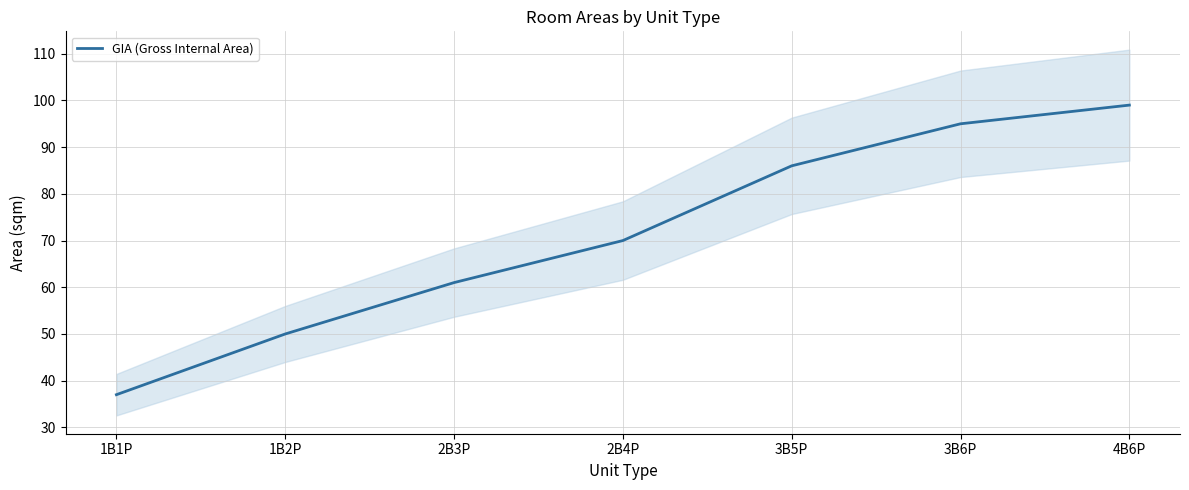

How many data points are less than 70?

3